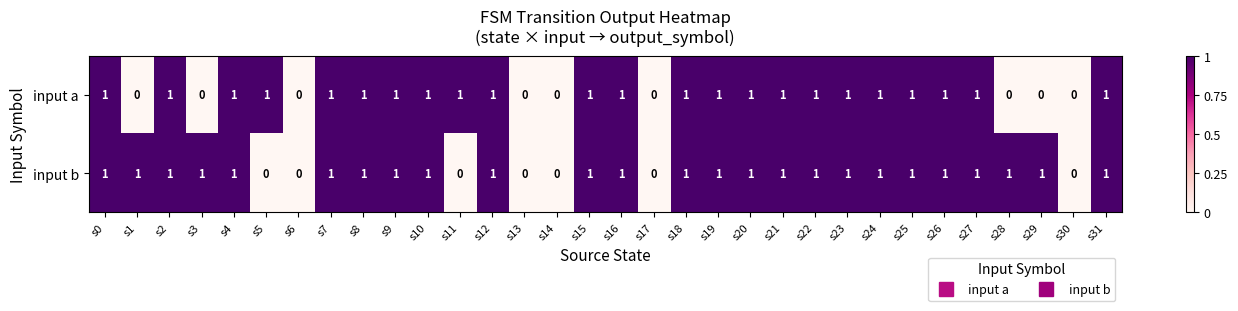

Between s29 and s31, which series saw the biggest shift?

input a